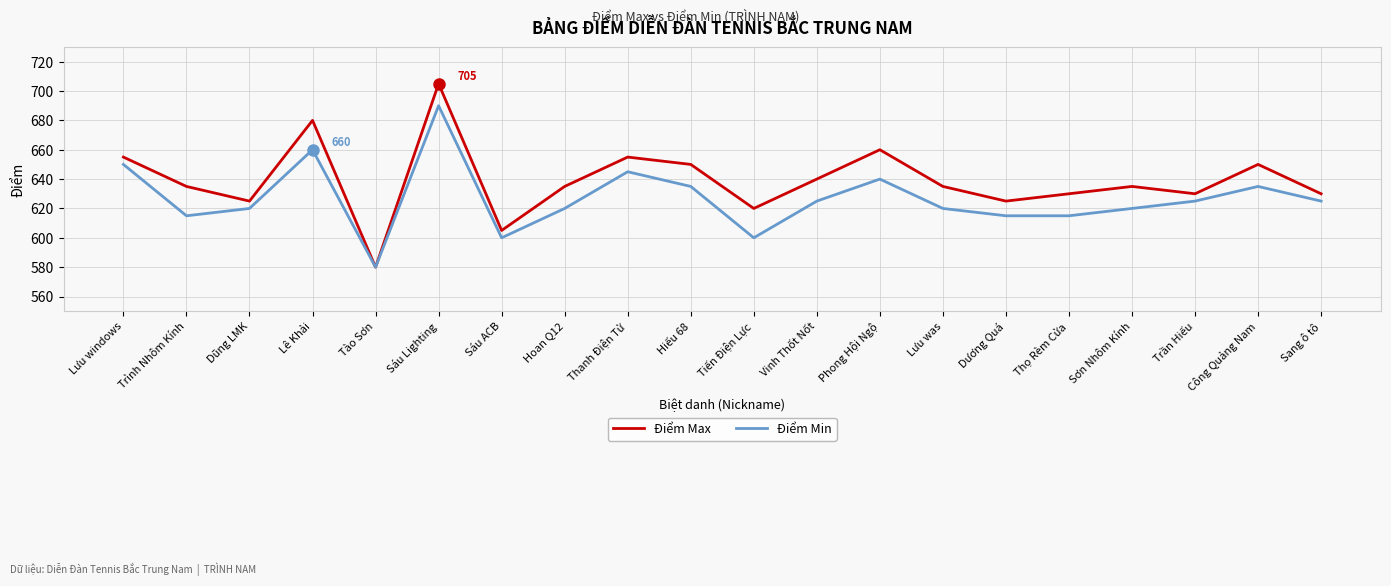

List the series in order of their overall mean, lowest first.

Điểm Min, Điểm Max